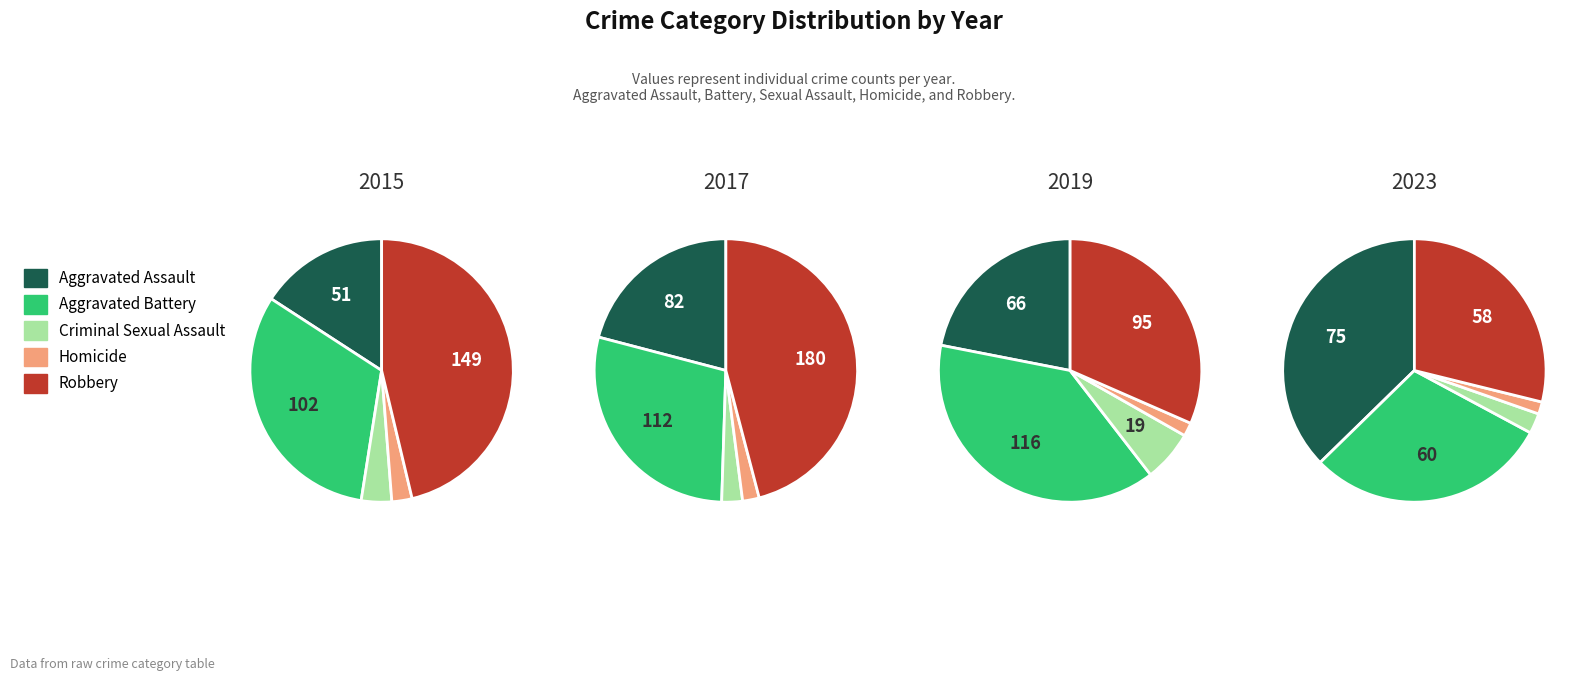

Which series has the widest spread of values?

Robbery